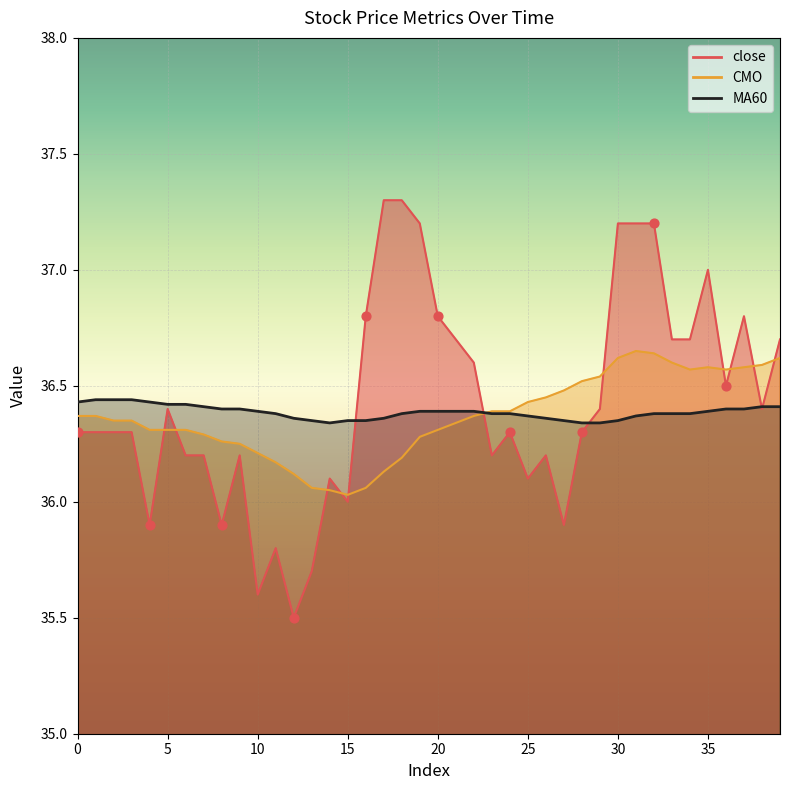

Which series contains the highest Y value?

close